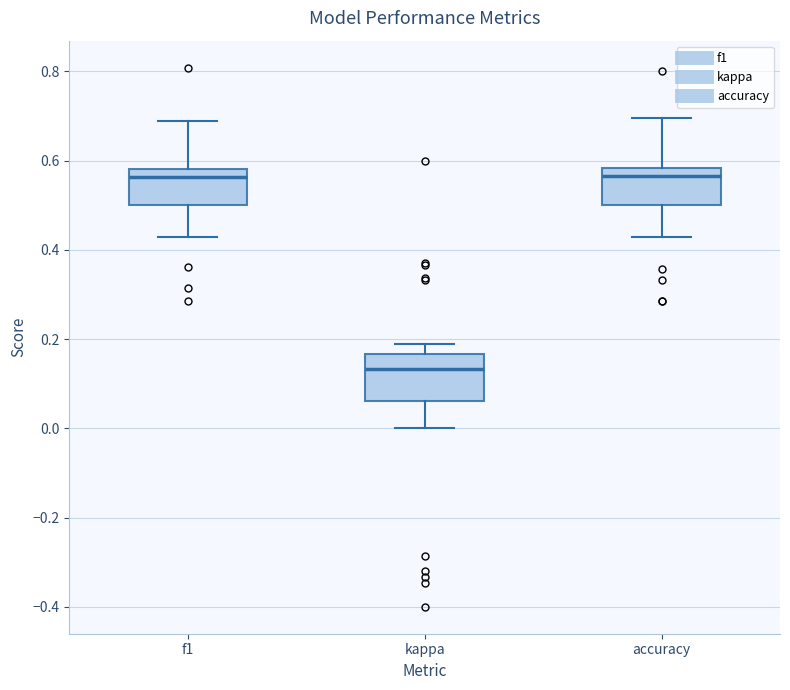

Reading left to right, read every box against the y-axis: the position of its median line, the range the box covers, and the ends of its whiskers. The values are not printed on the chart, so give them approximately, as read against the axis.

f1: median 0.56, box 0.50 to 0.58, whiskers 0.42 to 0.68
kappa: median 0.14, box 0.06 to 0.16, whiskers 0.00 to 0.18
accuracy: median 0.56, box 0.50 to 0.58, whiskers 0.42 to 0.70